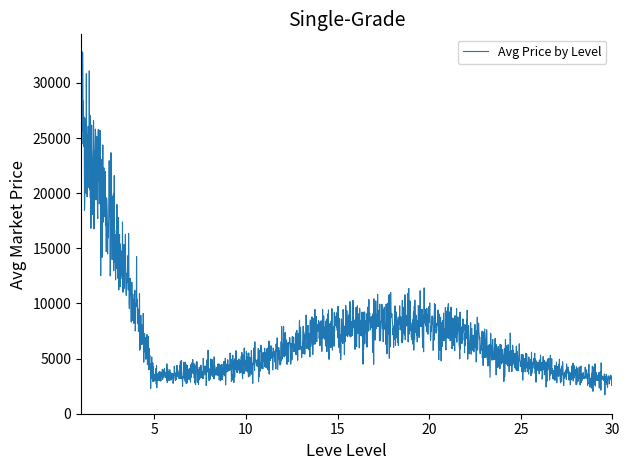

What is the greatest value displayed?

32855.8